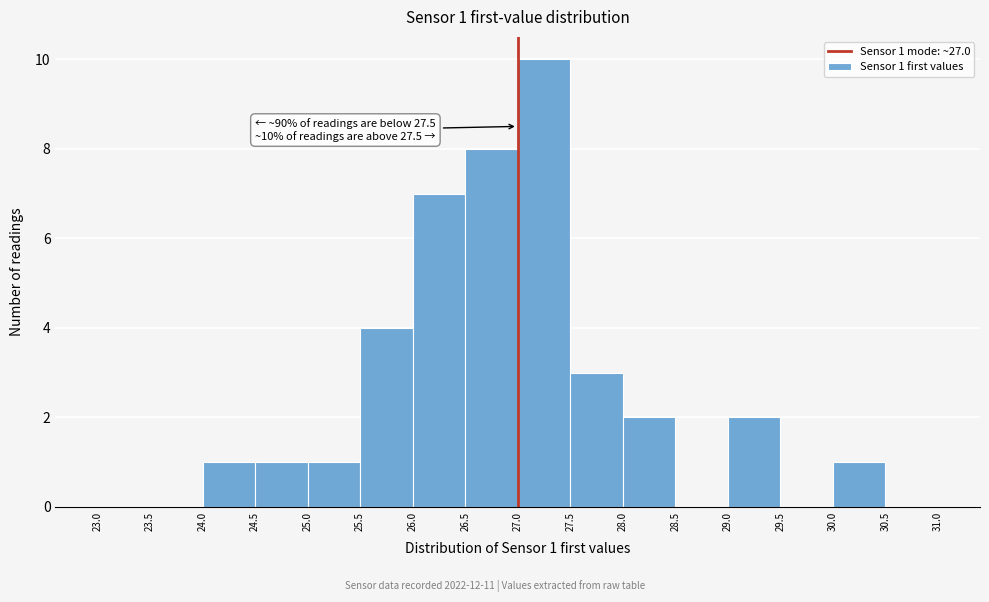

Over which range of the x-axis is the bar tallest?

27.0 to 27.5